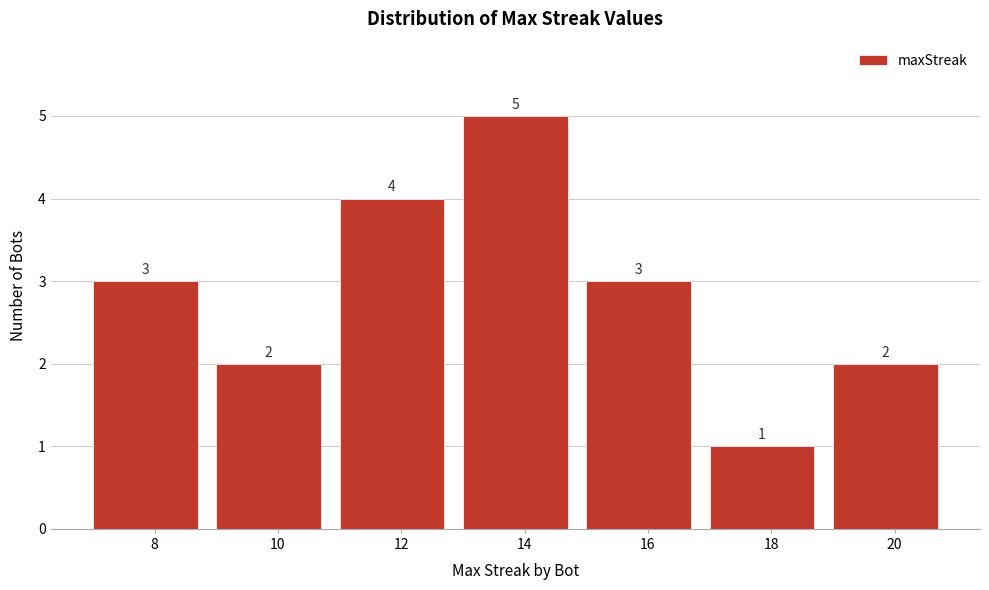

Over which range of the x-axis is the bar tallest?

13 to 15